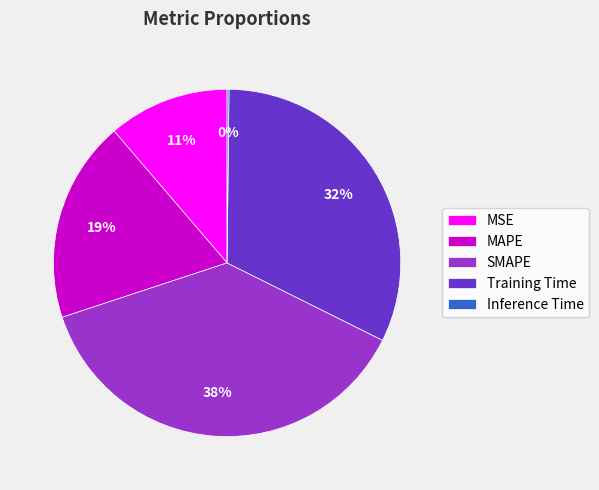

Which category has the biggest portion of the pie?

SMAPE